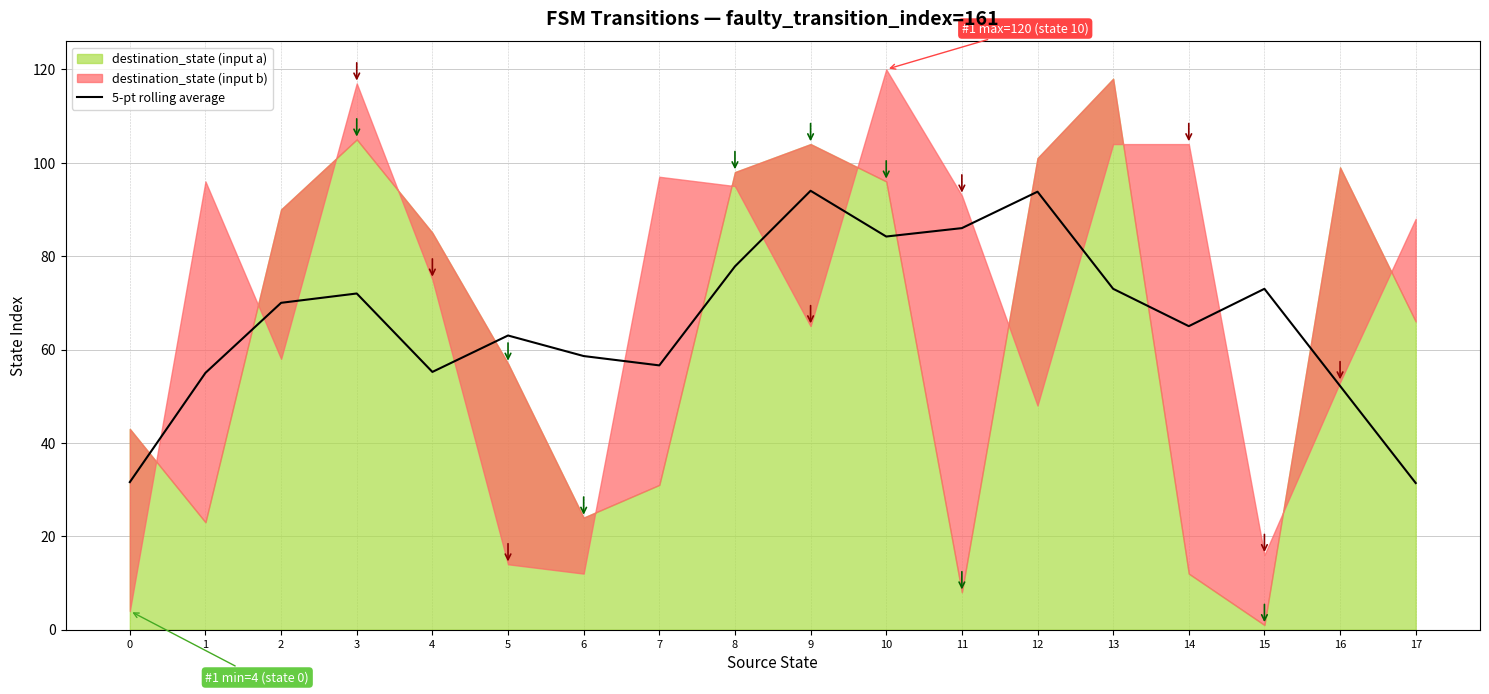

Reading left to right, extract all data points from this chart.

31.6	55.0	70.0	72.0	55.2	63.0	58.6	56.6	77.8	94.0	84.2	86.0	93.8	73.0	65.0	73.0	52.2	31.4